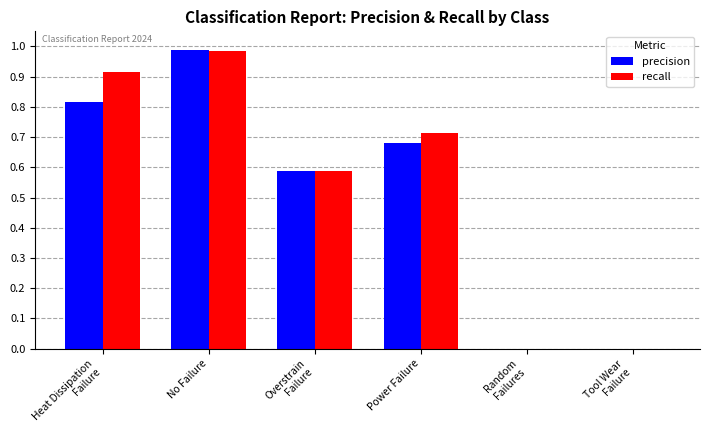

What is the total value across all series at Heat Dissipation
Failure?

1.7